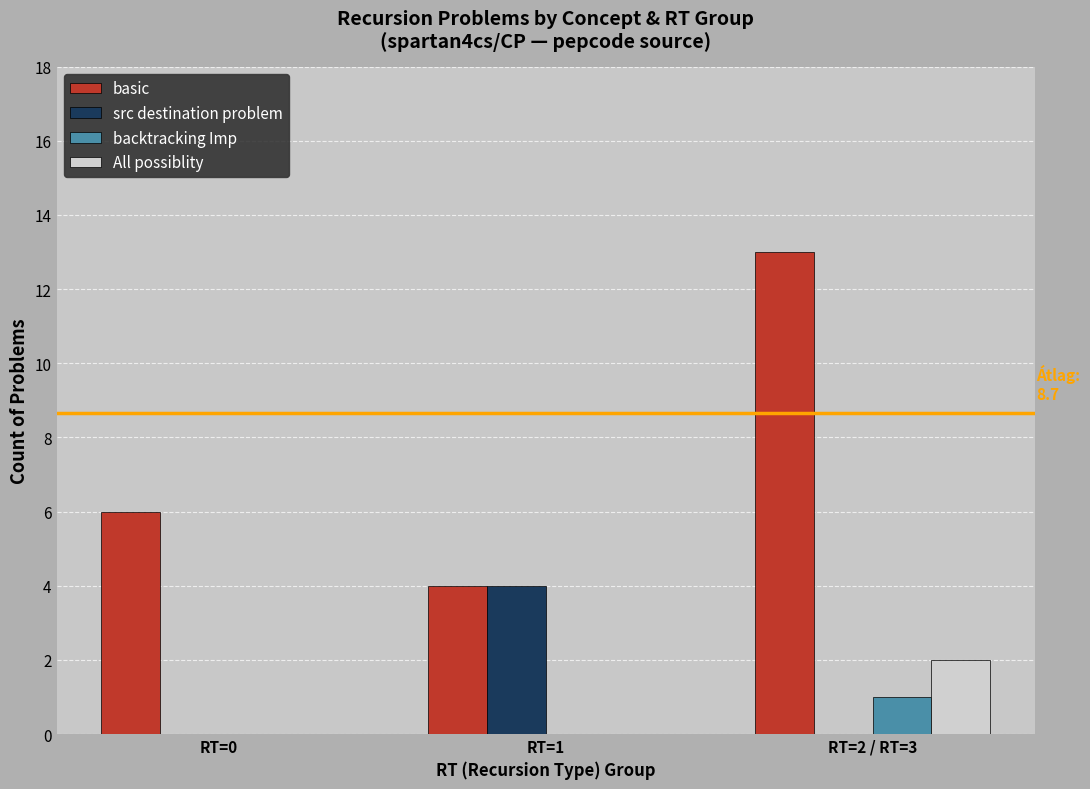

At which category is the sum across all series the highest?

RT=2 / RT=3